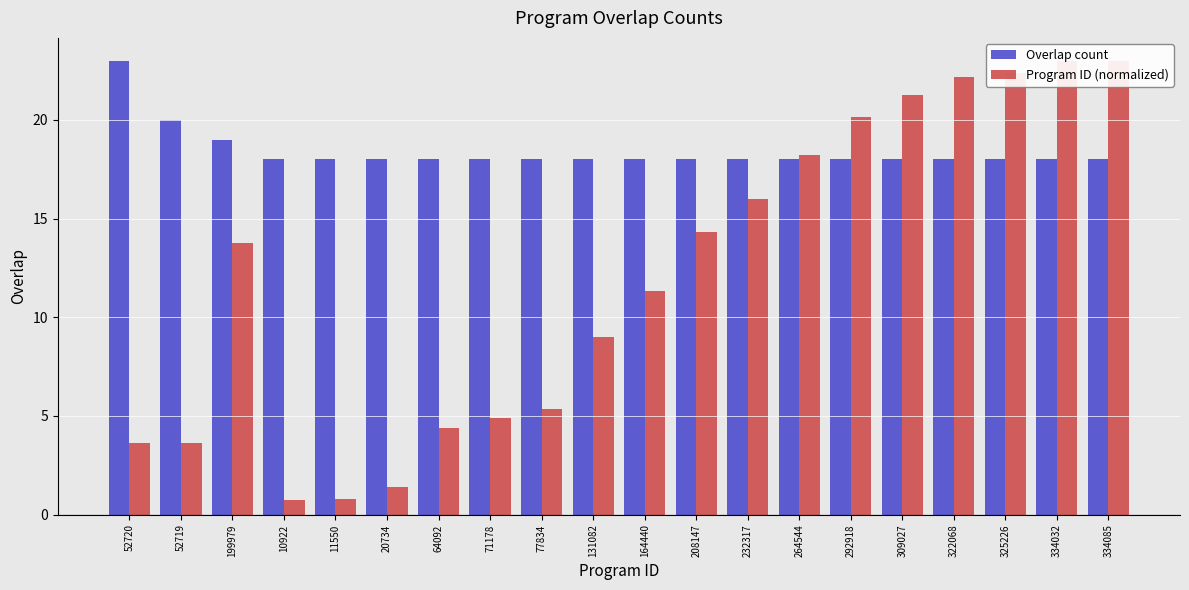

Between 11550 and 64092, which series saw the biggest shift?

Program ID (normalized)